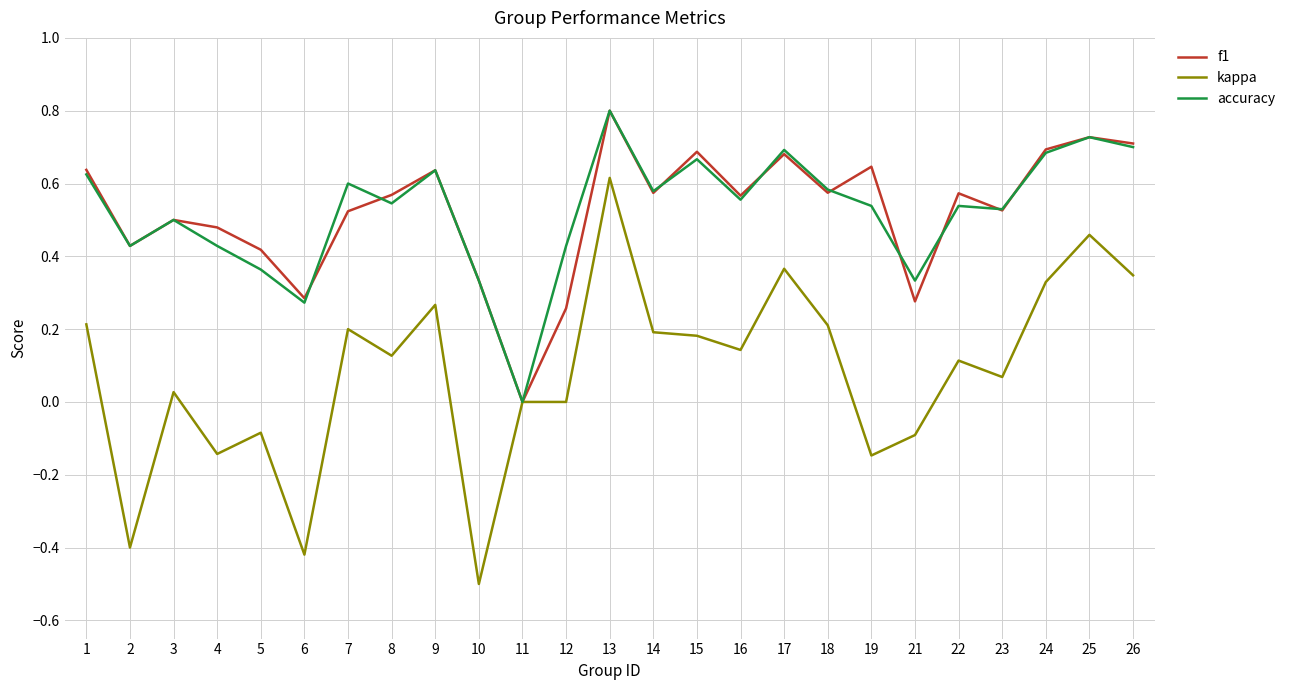

What is the total value across all series at 1?

1.5